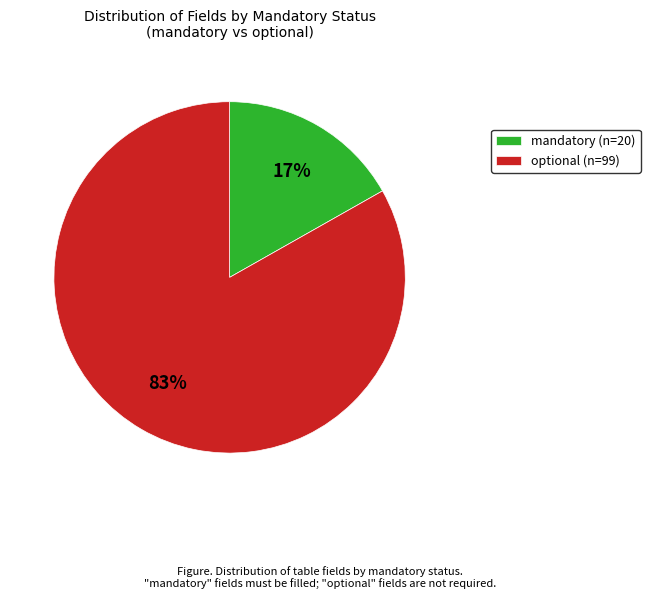

To the nearest percent, what percentage of the pie is mandatory?

17%